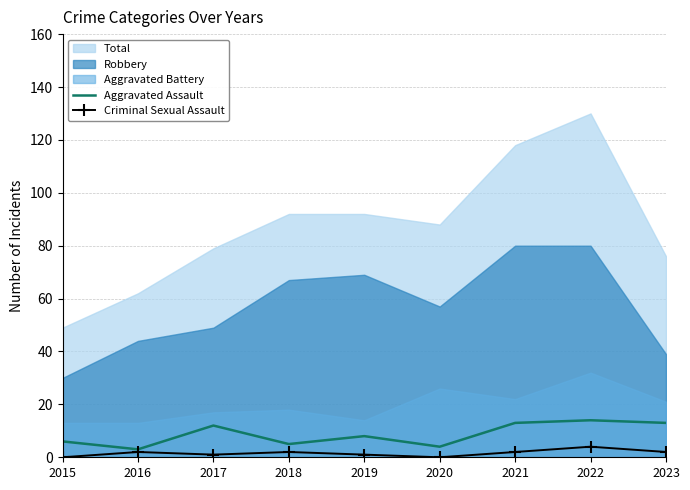

The Criminal Sexual Assault series shows 2 at 2023. True or false?

True